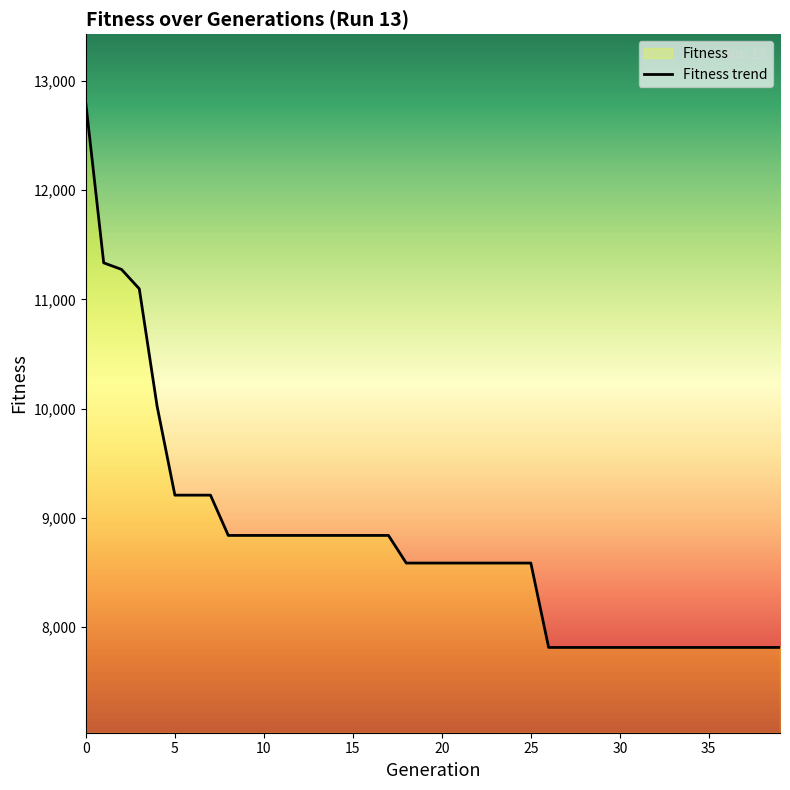

What is the difference between the values at 16 and 22?

253